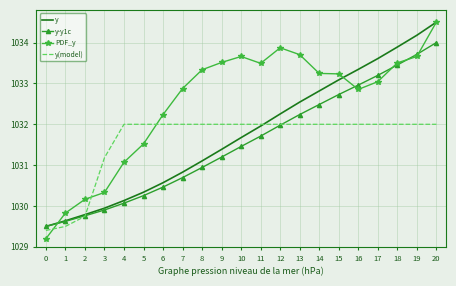

What is the difference between the maximum and second lowest values in the y series?

4.9